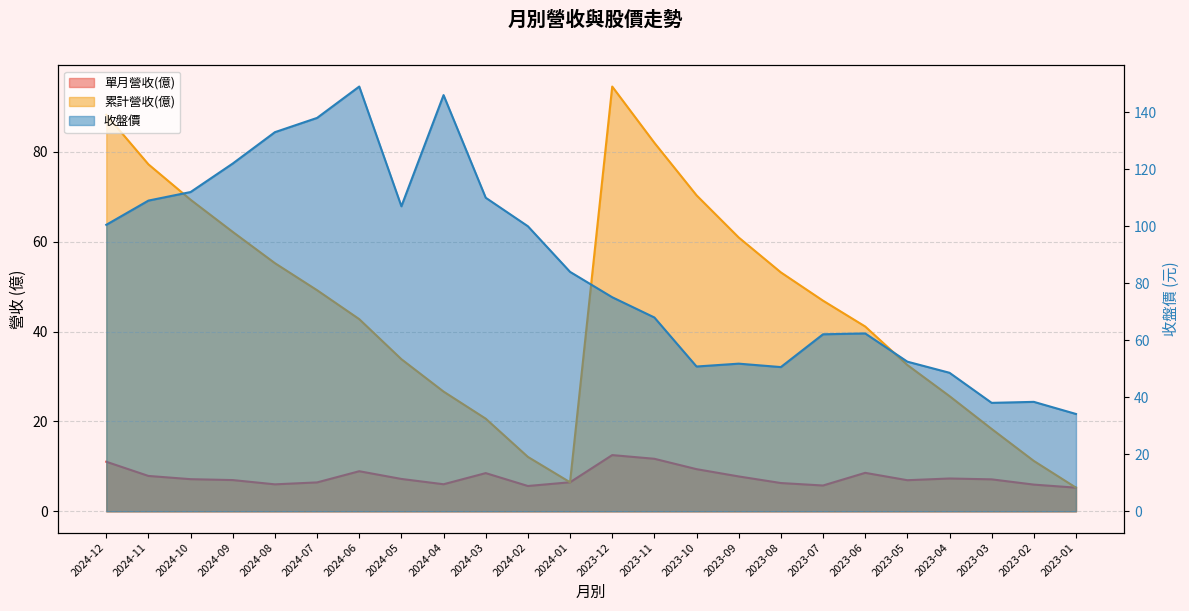

How many lines are shown in the chart?

3